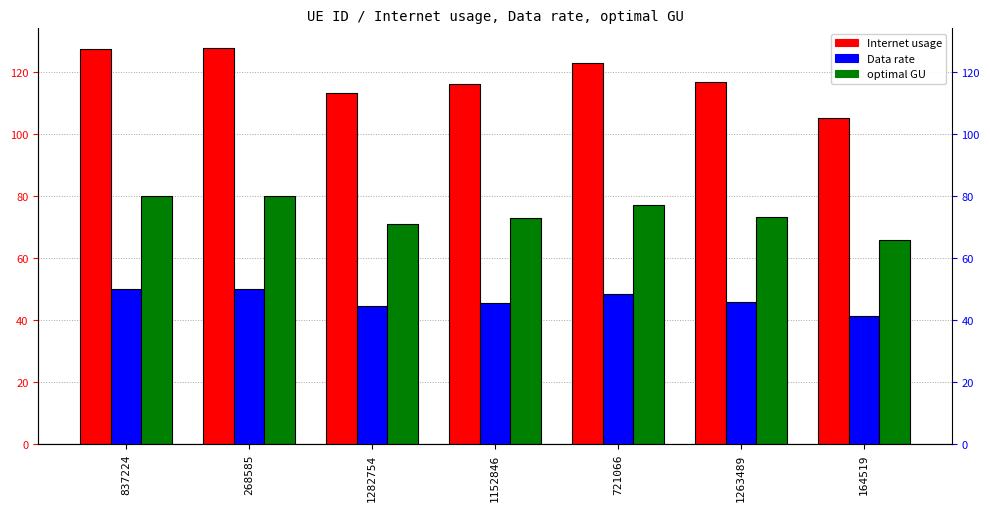

Reading left to right, list all the values displayed in this chart.

Internet usage: 127.2	127.5	113.1	116.0	122.7	116.6	104.9
Data rate: 50.0	50.1	44.4	45.6	48.2	45.8	41.2
optimal GU: 79.8	79.9	70.9	72.7	76.9	73.1	65.7